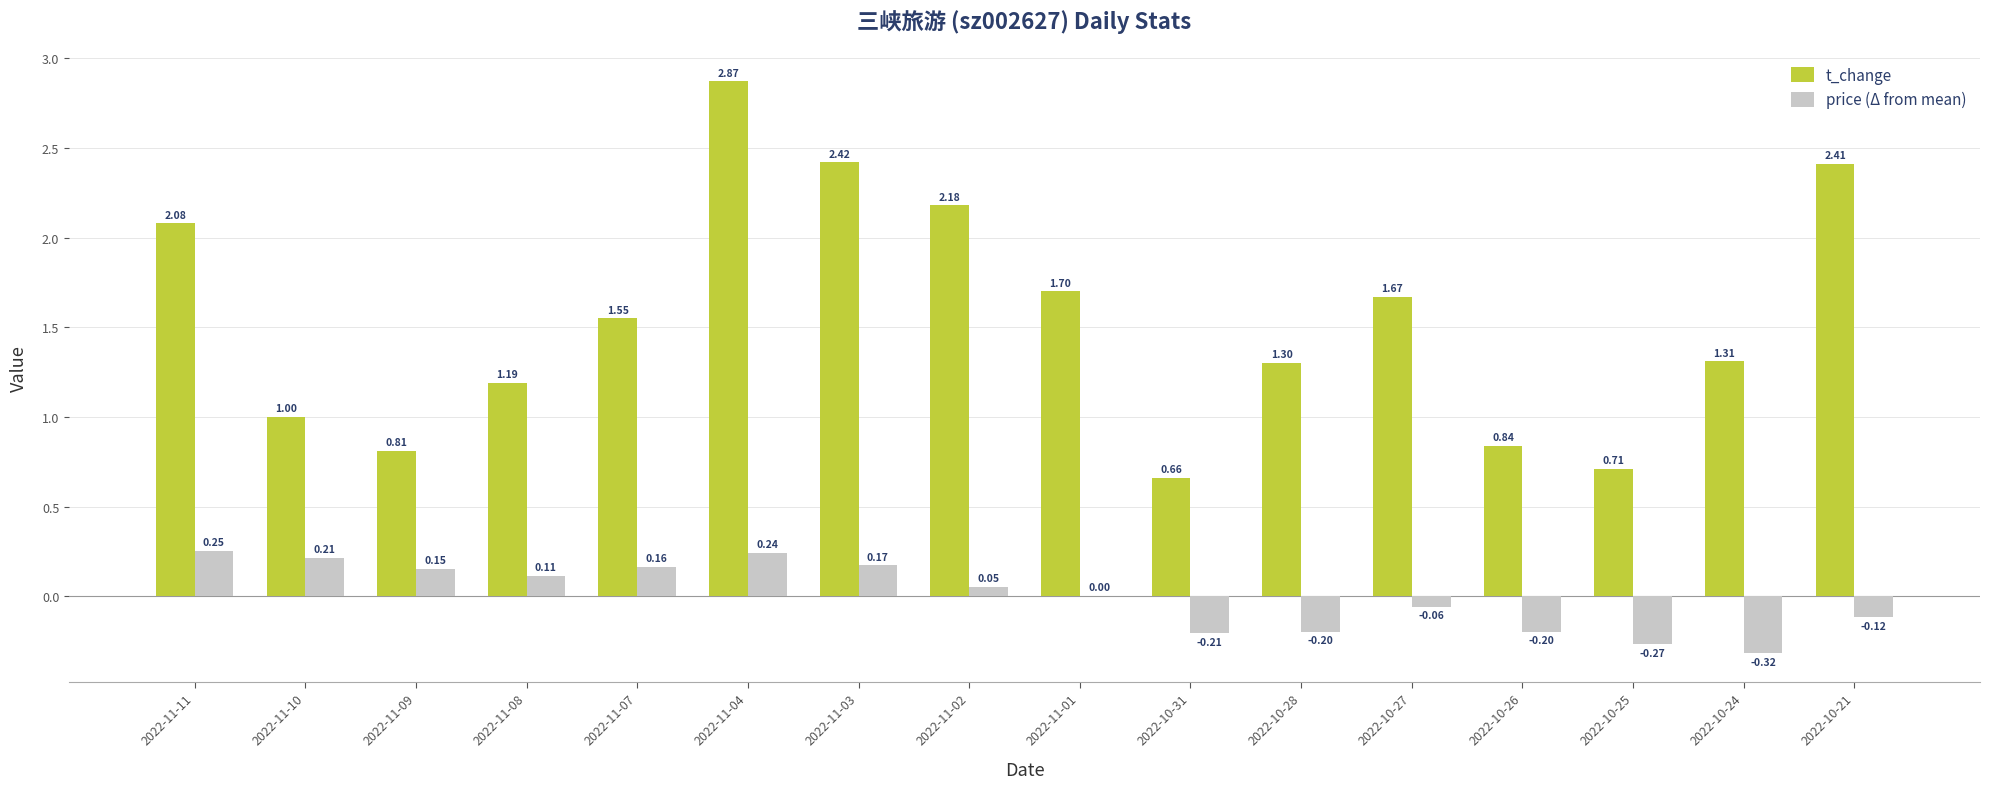

Are the bars horizontal?

No